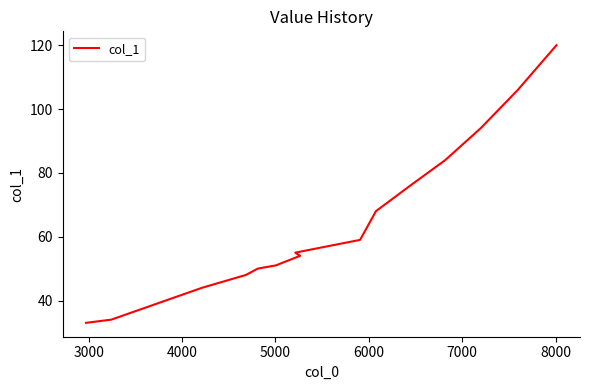

What is the sum of all values?

976